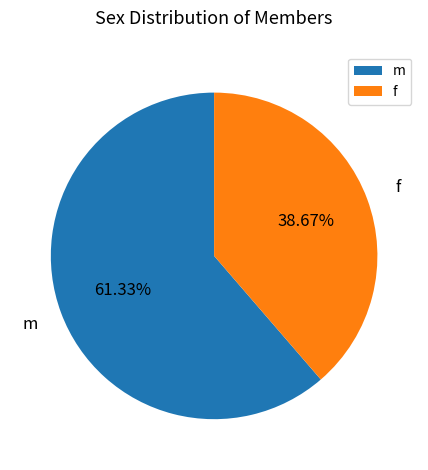

What is the majority slice?

m